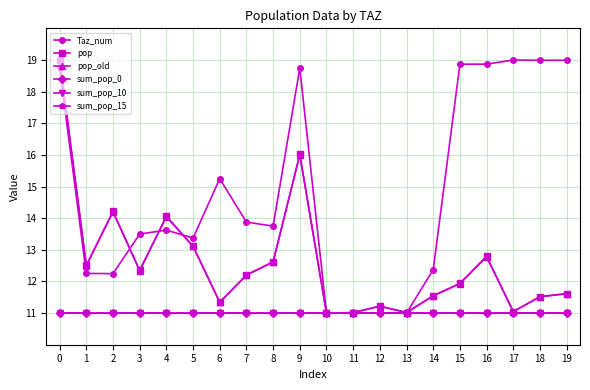

Is this an area chart (filled region under the line)?

No